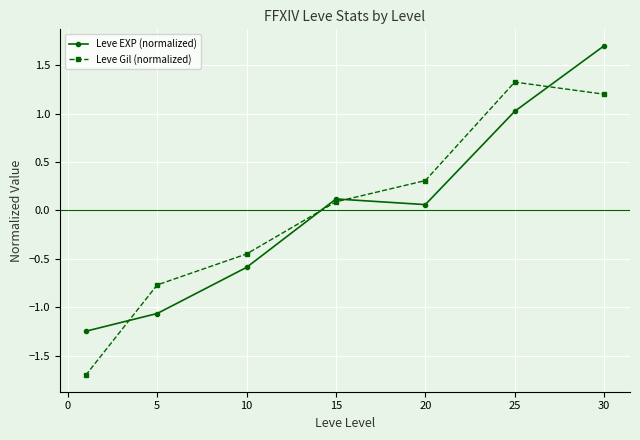

How many distinct data groups are displayed?

2